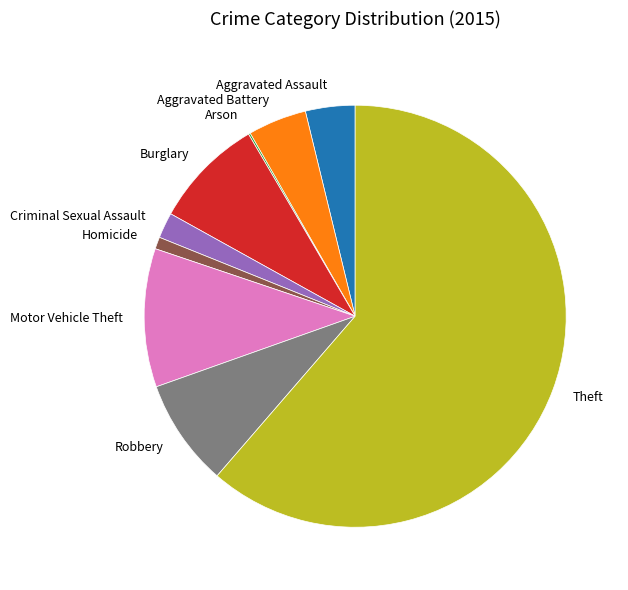

Is there a majority slice in this chart?

Yes